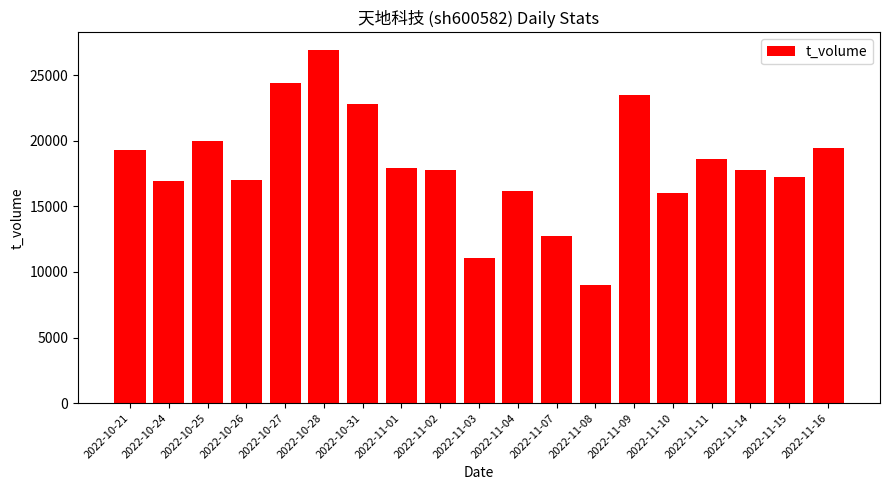

What is the difference between the maximum and minimum values?

17909